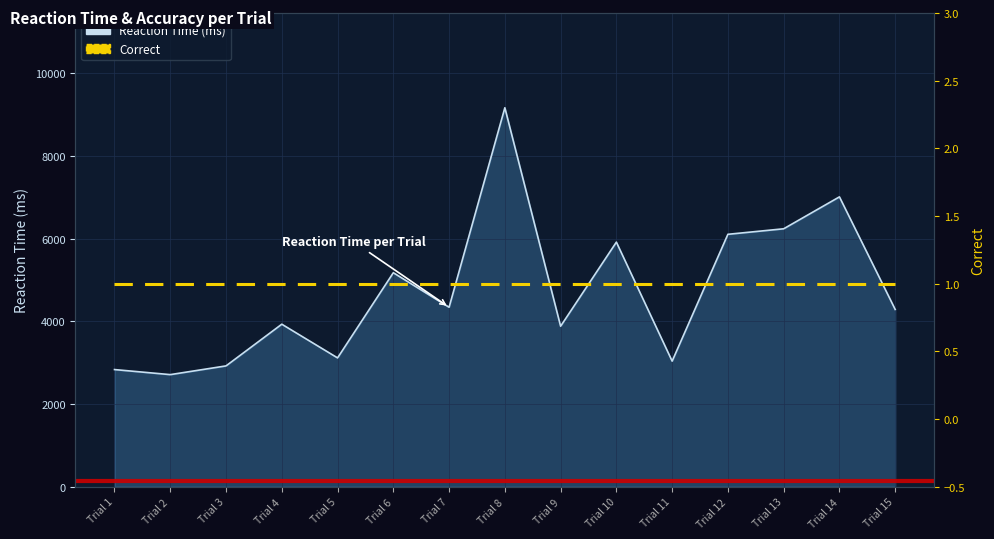

True or false: Reaction Time (ms) has a value of 6108.6 at Trial 12.

True